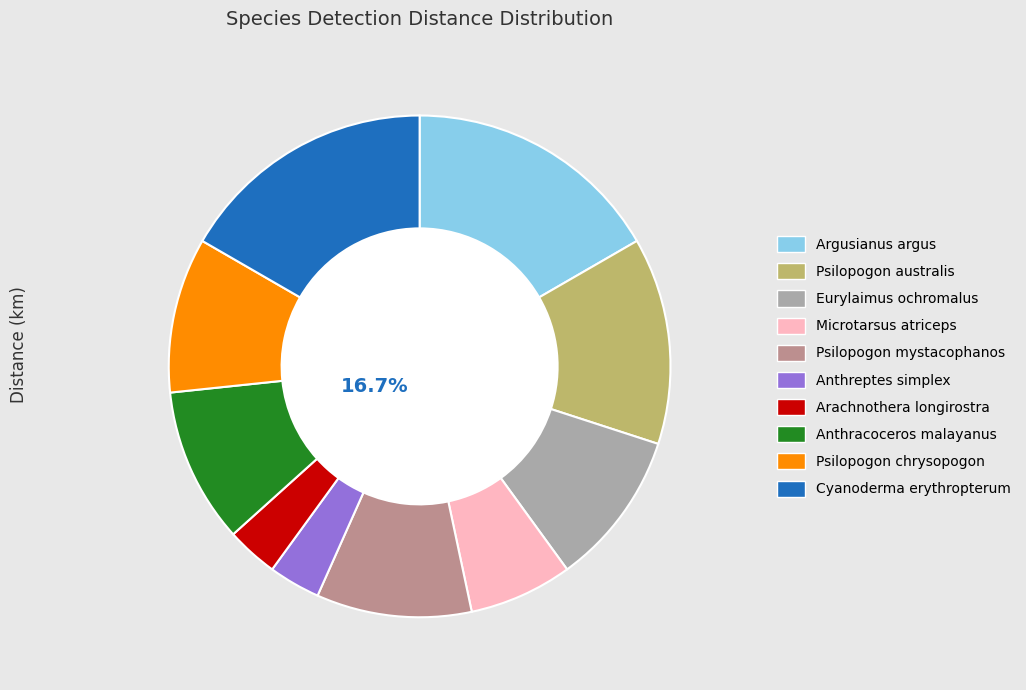

Do Psilopogon mystacophanos and Cyanoderma erythropterum together represent more than half of the pie?

No